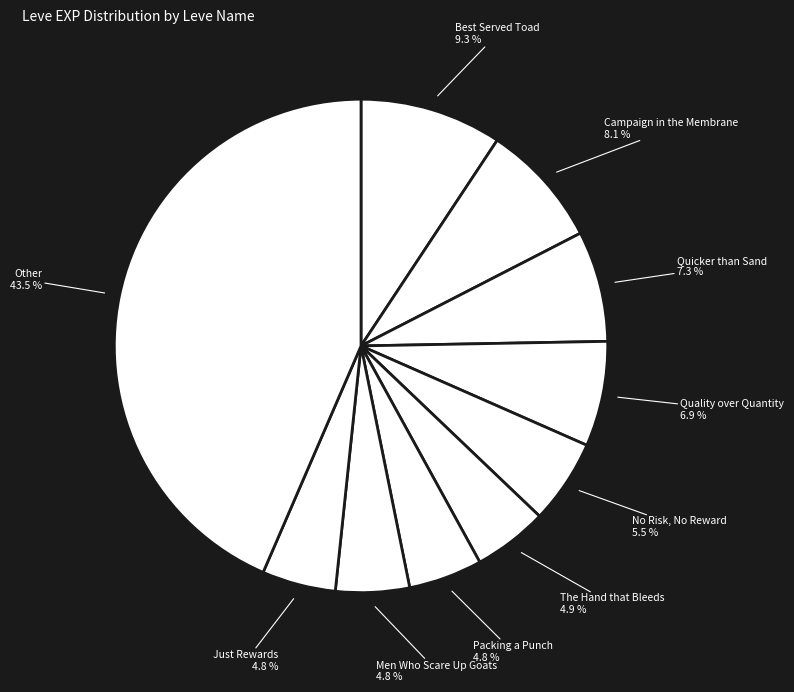

Count the number of slices in the pie.

10